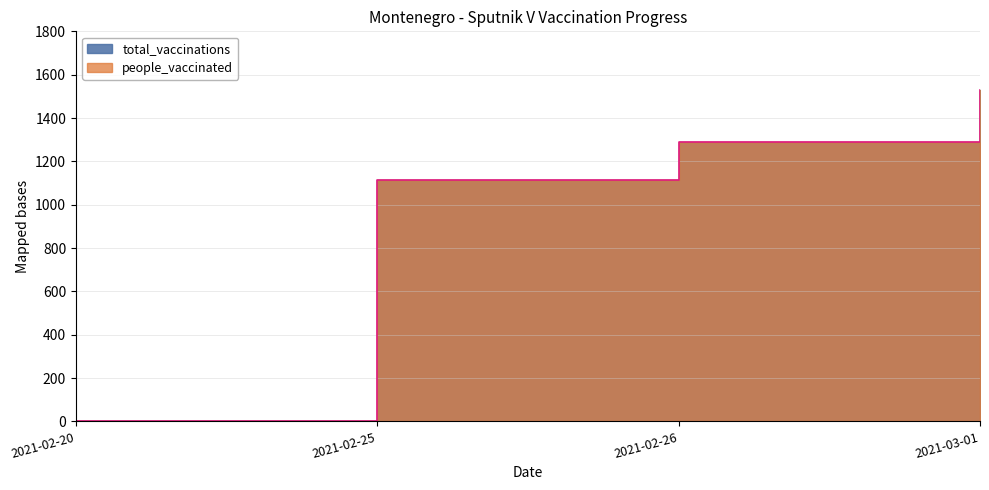

Reading left to right, extract all data points from this chart.

0	1113	1288	1531